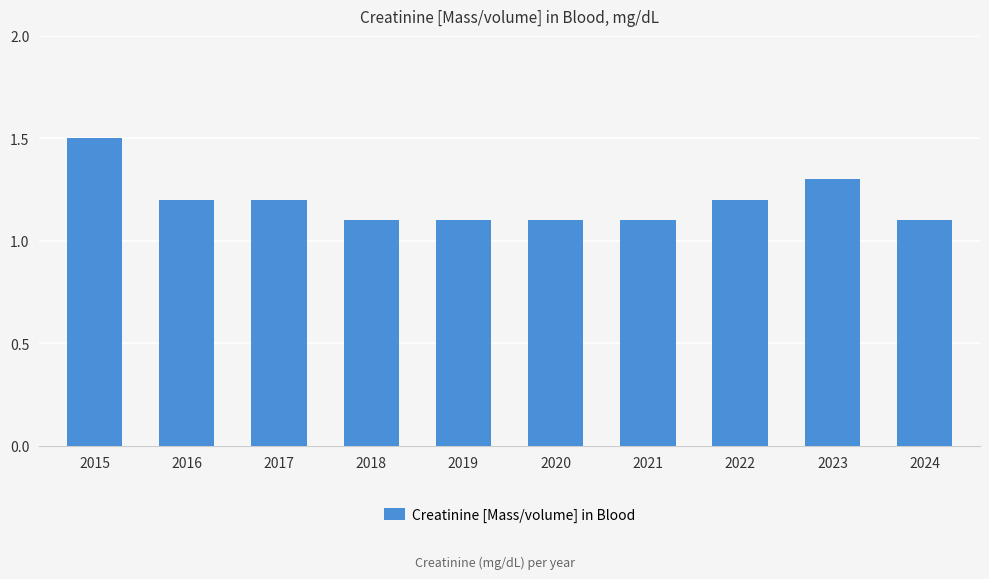

What is the average value?

1.2